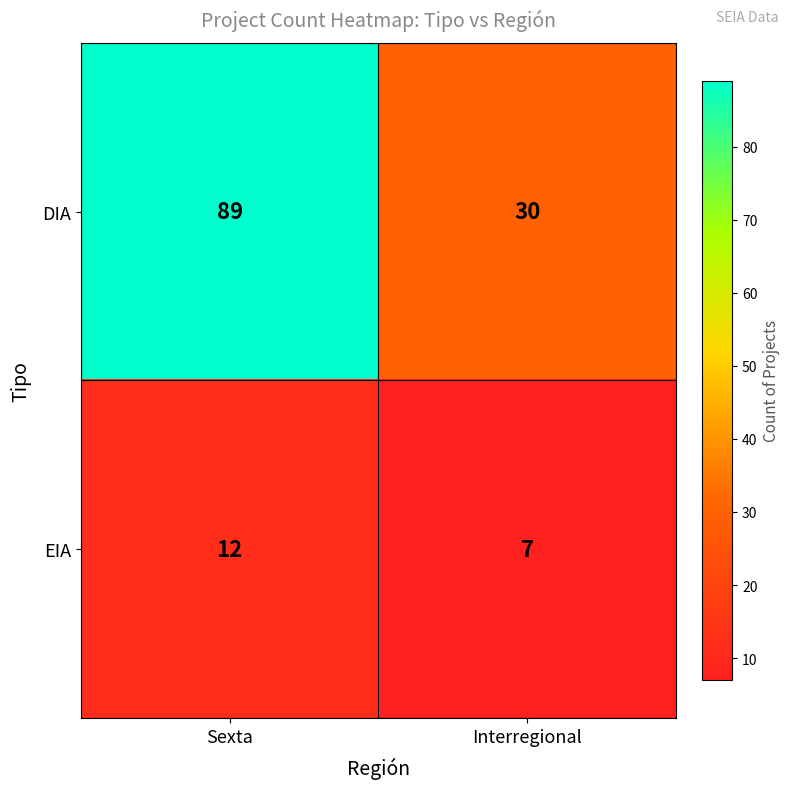

Reading right to left, what are all the values shown in this chart?

DIA: Interregional=30	Sexta=89
EIA: Interregional=7	Sexta=12